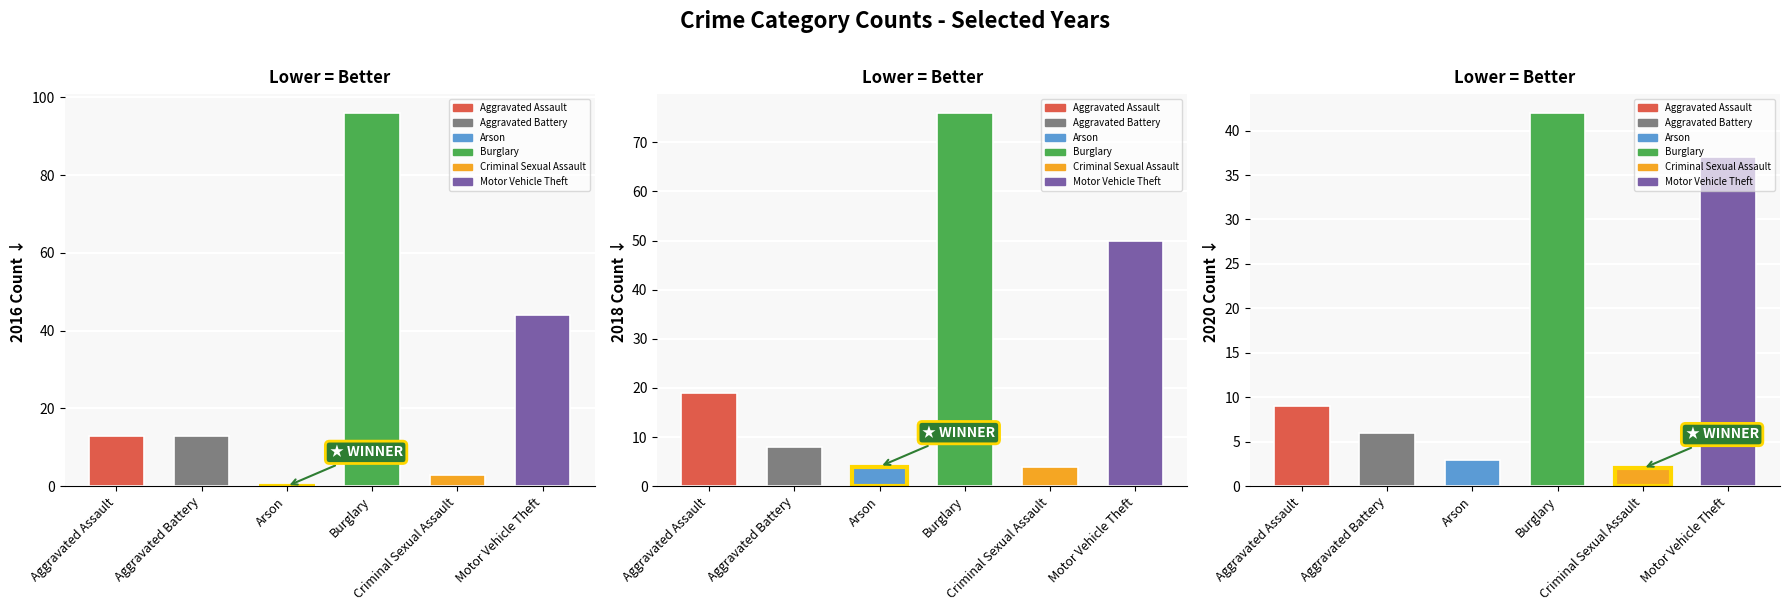

Which series has the widest spread of values?

2016